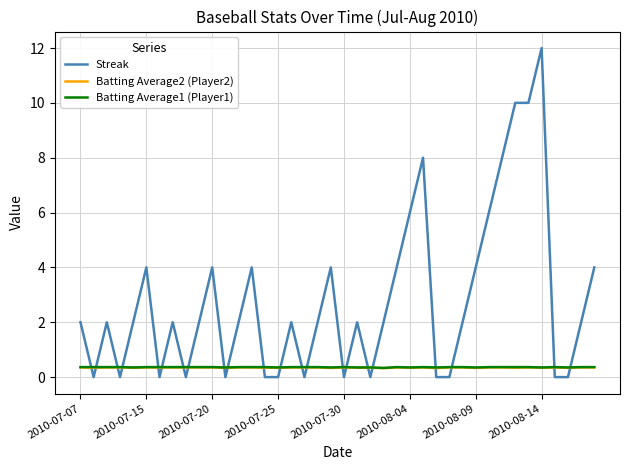

What is the greatest value displayed?

12.0